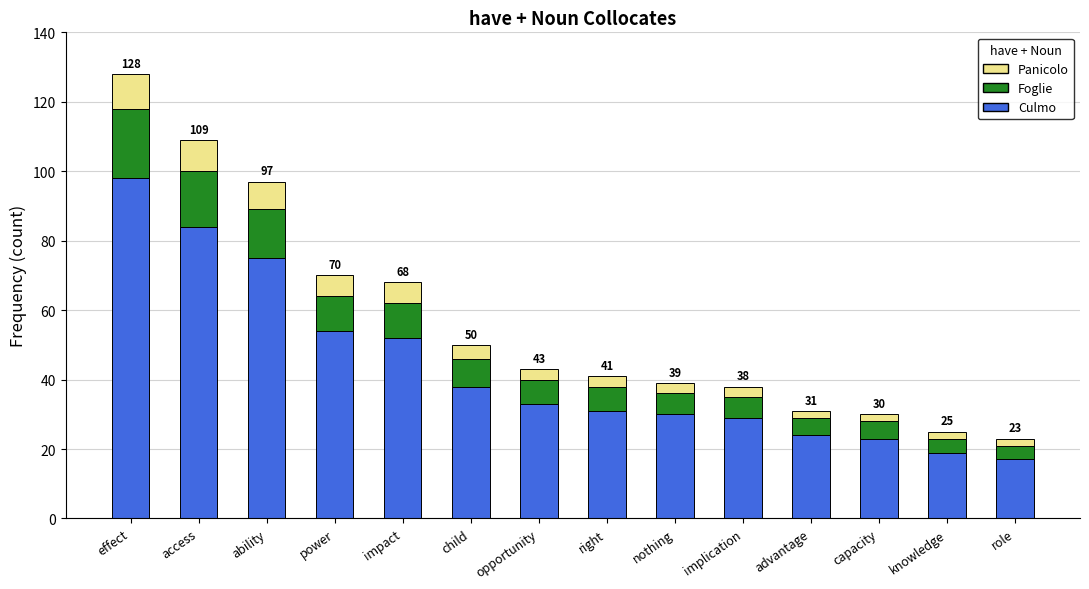

What is the lowest value of the Culmo series?

17